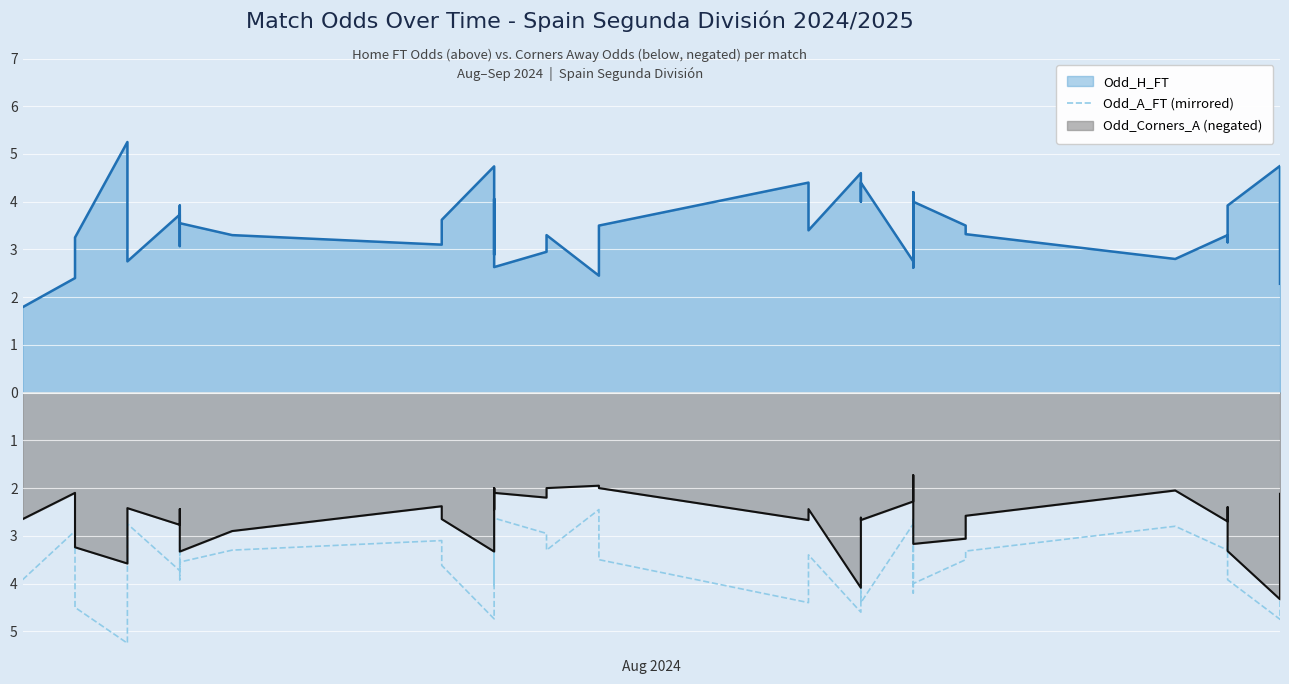

What is the average value?

-3.6